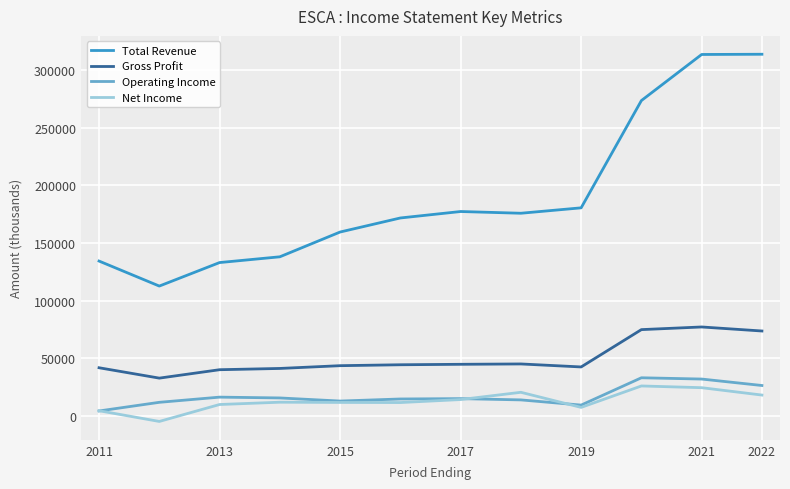

Which series has the largest range (max minus min)?

Total Revenue